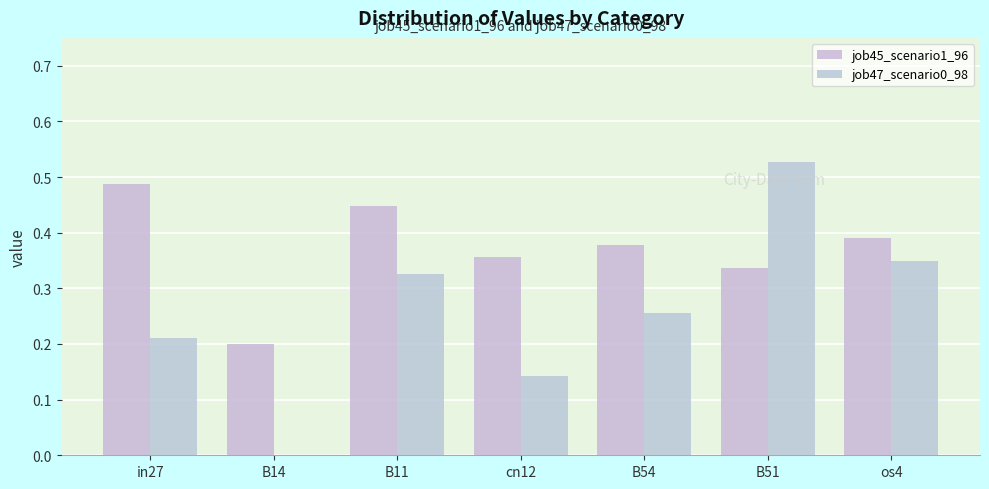

Reading right to left, list all the values displayed in this chart.

job45_scenario1_96: os4=0.4	B51=0.3	B54=0.4	cn12=0.4	B11=0.4	B14=0.2	in27=0.5
job47_scenario0_98: os4=0.3	B51=0.5	B54=0.3	cn12=0.1	B11=0.3	B14=0.0	in27=0.2